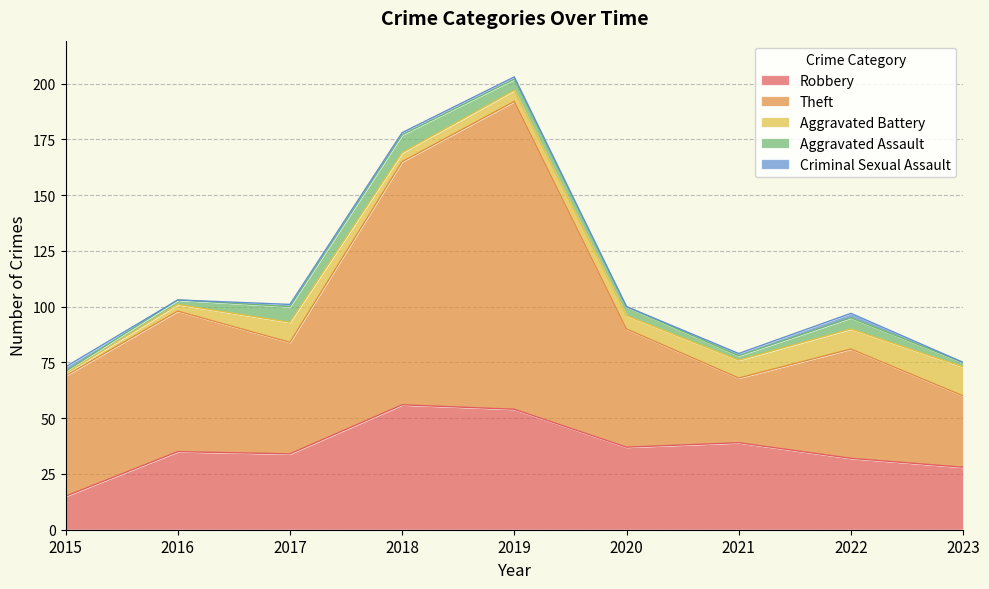

How many data points in Criminal Sexual Assault are above 1?

2